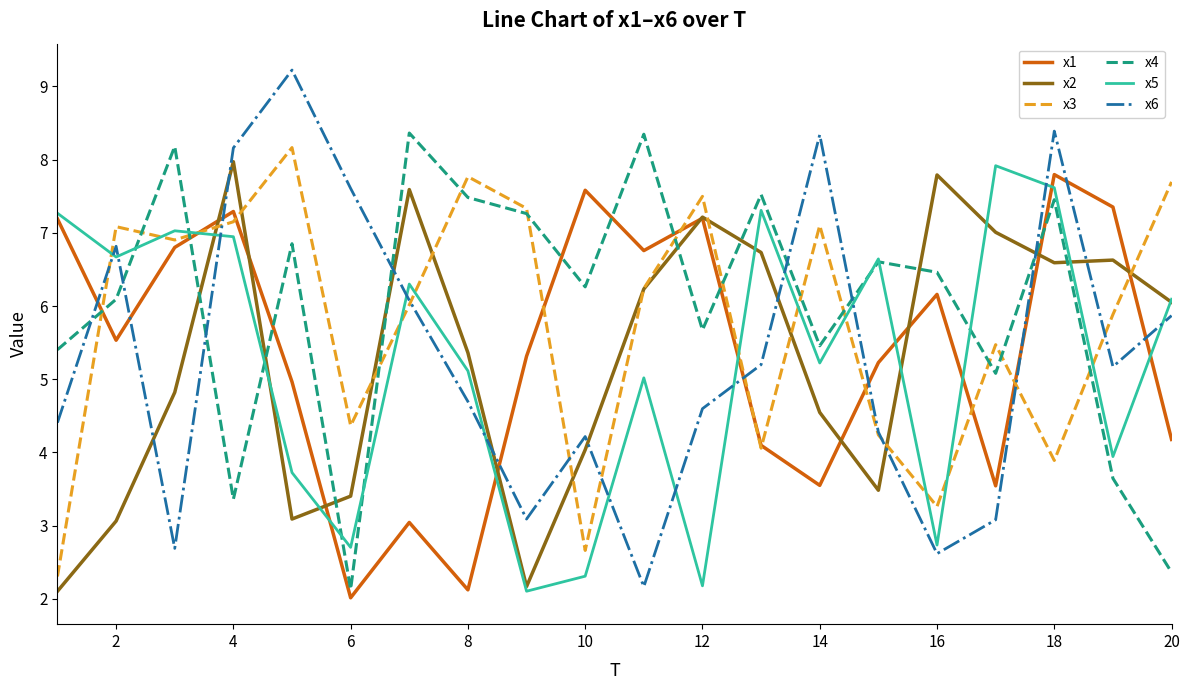

What is the smallest value displayed?

2.0